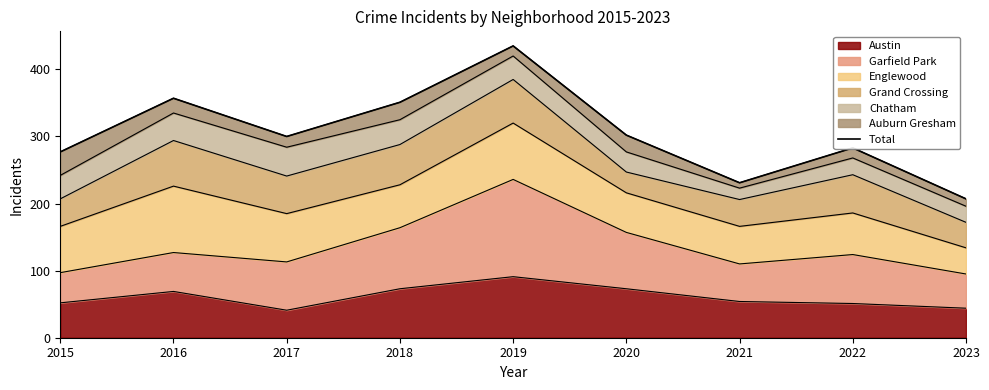

The value at 2019 is 658. True or false?

False